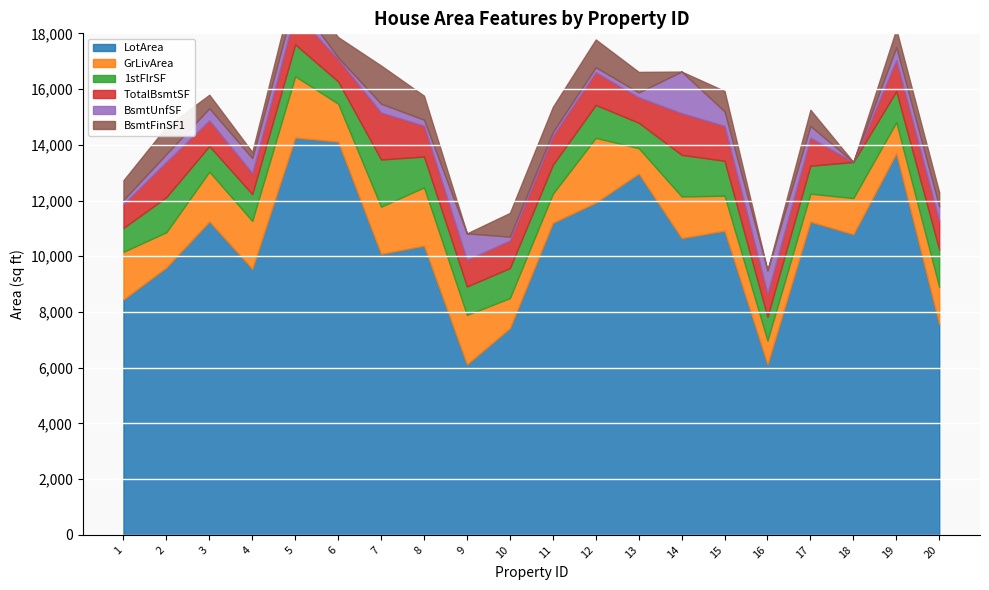

Reading left to right, extract all data points from this chart.

LotArea: 1=8450	2=9600	3=11250	4=9550	5=14260	6=14115	7=10084	8=10382	9=6120	10=7420	11=11200	12=11924	13=12968	14=10652	15=10920	16=6120	17=11241	18=10791	19=13695	20=7560
GrLivArea: 1=1710	2=1262	3=1786	4=1717	5=2198	6=1362	7=1694	8=2090	9=1774	10=1077	11=1040	12=2324	13=912	14=1494	15=1253	16=854	17=1004	18=1296	19=1114	20=1339
1stFlrSF: 1=856	2=1262	3=920	4=961	5=1145	6=796	7=1694	8=1107	9=1022	10=1077	11=1040	12=1182	13=912	14=1494	15=1253	16=854	17=1004	18=1296	19=1114	20=1339
TotalBsmtSF: 1=856	2=1262	3=920	4=756	5=1145	6=796	7=1686	8=1107	9=952	10=991	11=1040	12=1175	13=912	14=1494	15=1253	16=832	17=1004	18=0	19=1114	20=1029
BsmtUnfSF: 1=150	2=284	3=434	4=540	5=490	6=64	7=317	8=216	9=952	10=140	11=134	12=177	13=175	14=1494	15=520	16=832	17=426	18=0	19=468	20=525
BsmtFinSF1: 1=706	2=978	3=486	4=216	5=655	6=732	7=1369	8=859	9=0	10=851	11=906	12=998	13=737	14=0	15=733	16=0	17=578	18=0	19=646	20=504